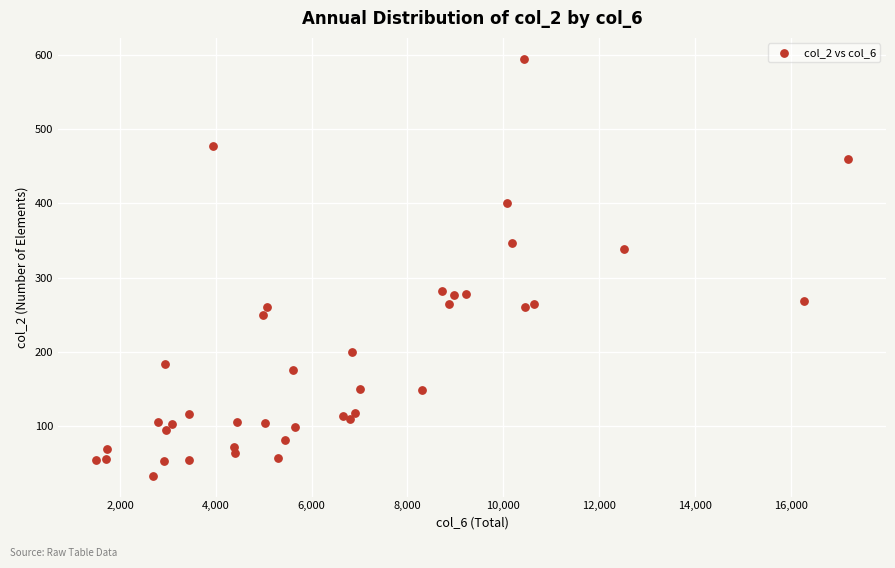

What Y value in the scatter plot is closest to 314?

338